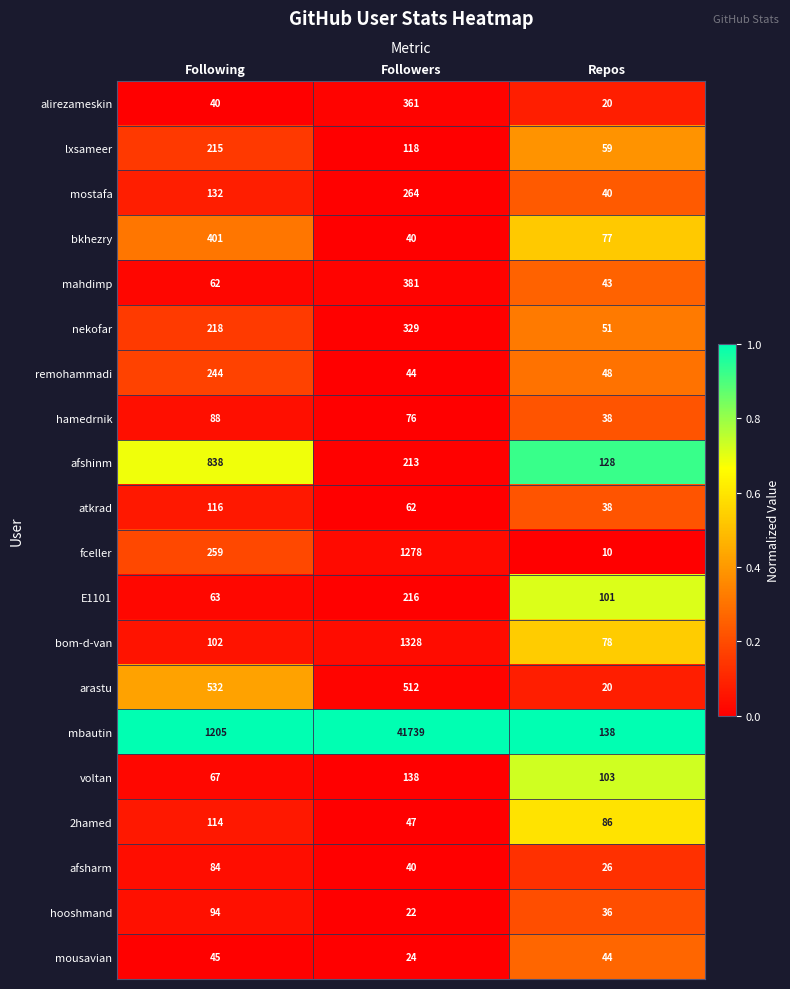

What is the sum of the mbautin values at Followers and Repos?

41877